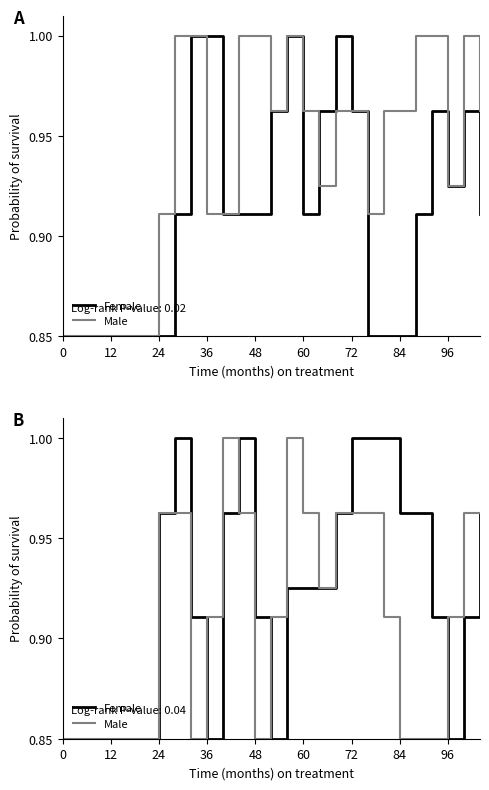

What is the average value of the Female series?

0.9